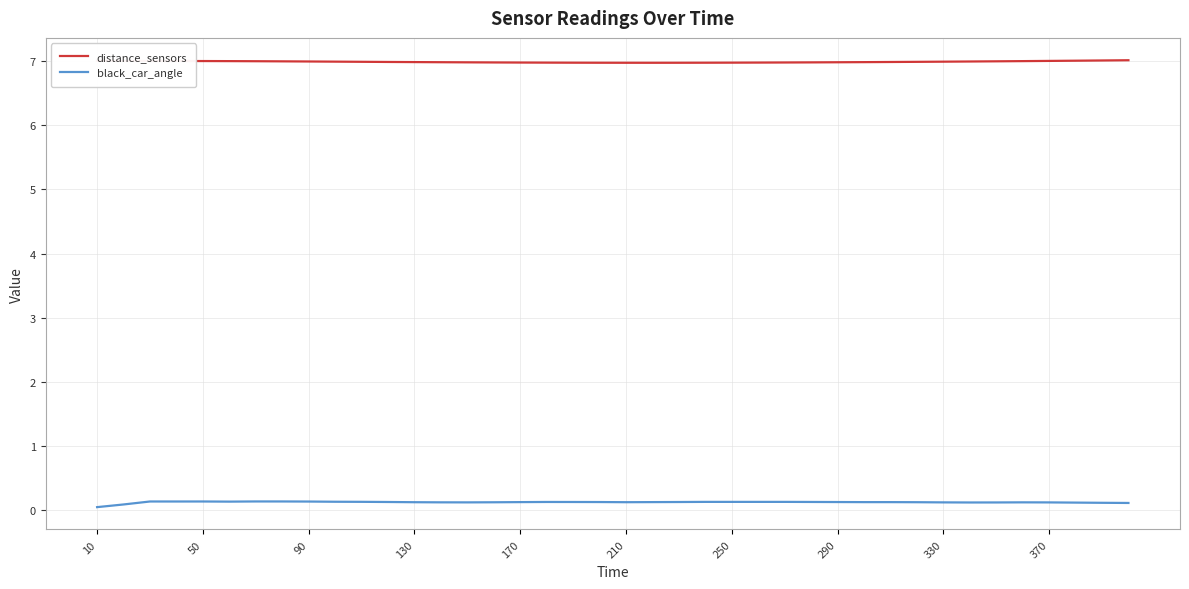

List the series in order of their peak value, lowest first.

black_car_angle, distance_sensors